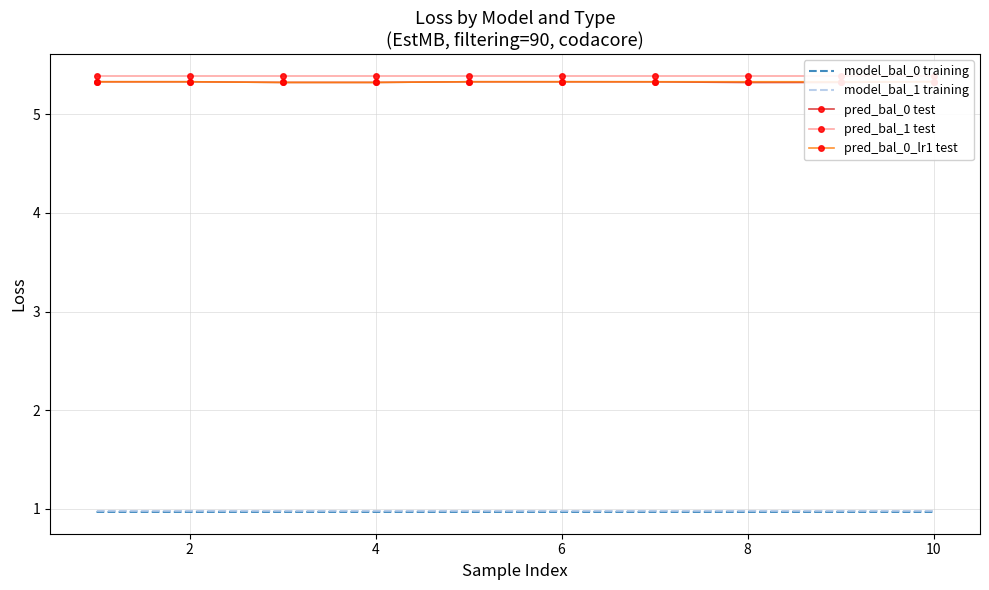

The model_bal_1 training series shows 1.0 at 8. True or false?

True